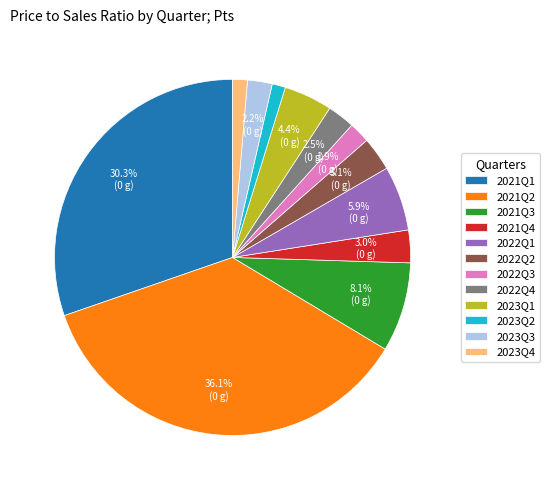

Is the sum of 2022Q3 and 2021Q2 greater than half?

No